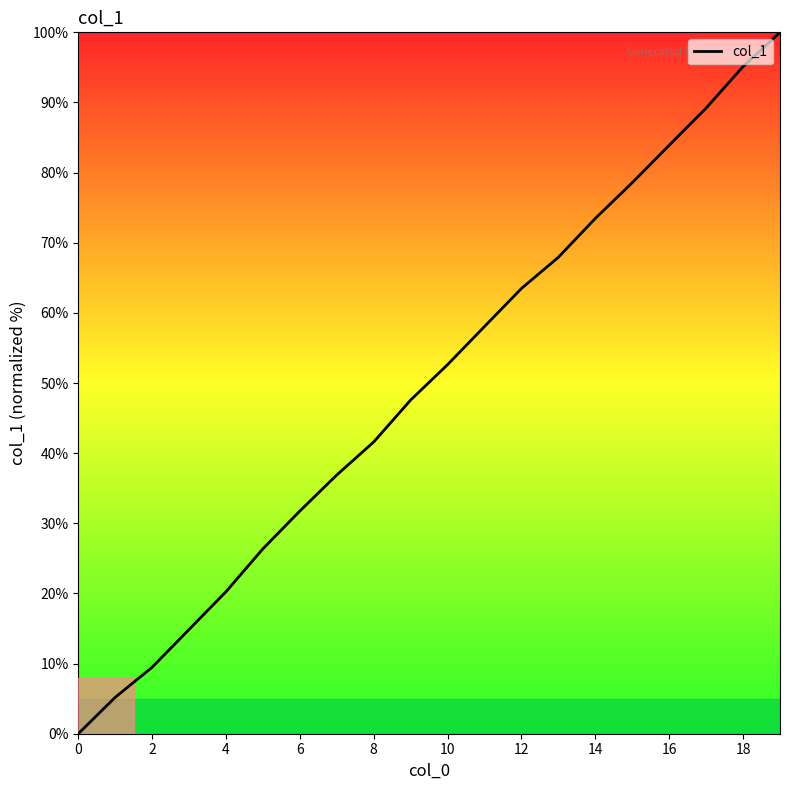

How many lines are shown in the chart?

1